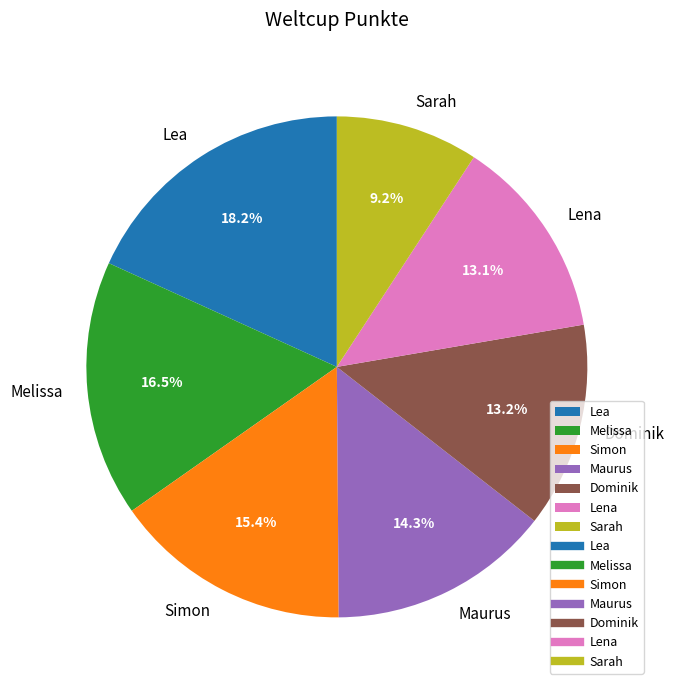

What percentage is the Lea slice, to the nearest percent?

18%